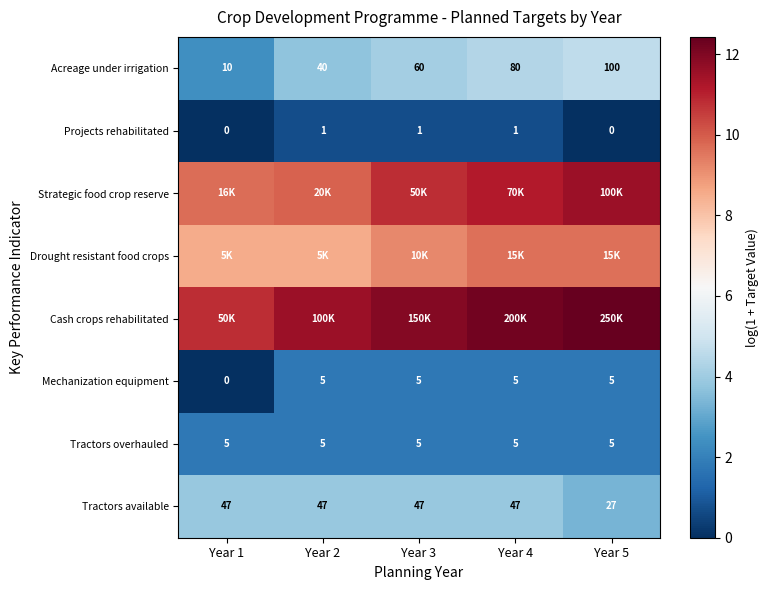

What value does the Drought resistant food crops series have at Year 2?

8.5